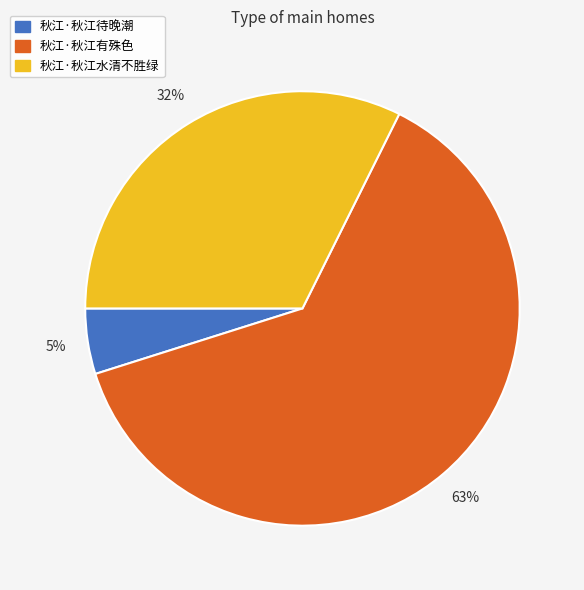

Is there a majority slice in this chart?

Yes